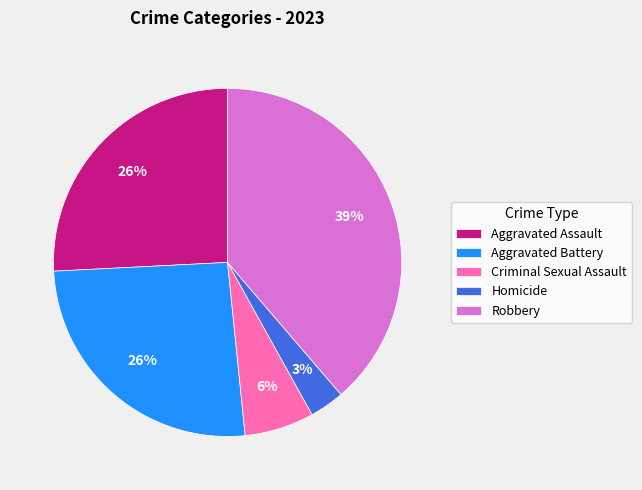

To the nearest percent, what is the average slice percentage?

20%